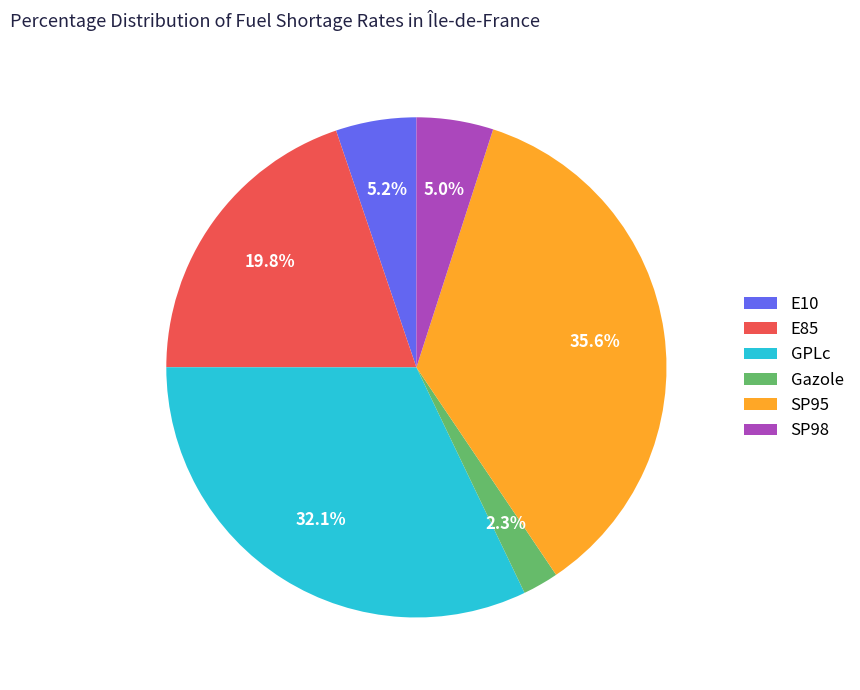

What percentage is the SP95 slice, to the nearest percent?

36%